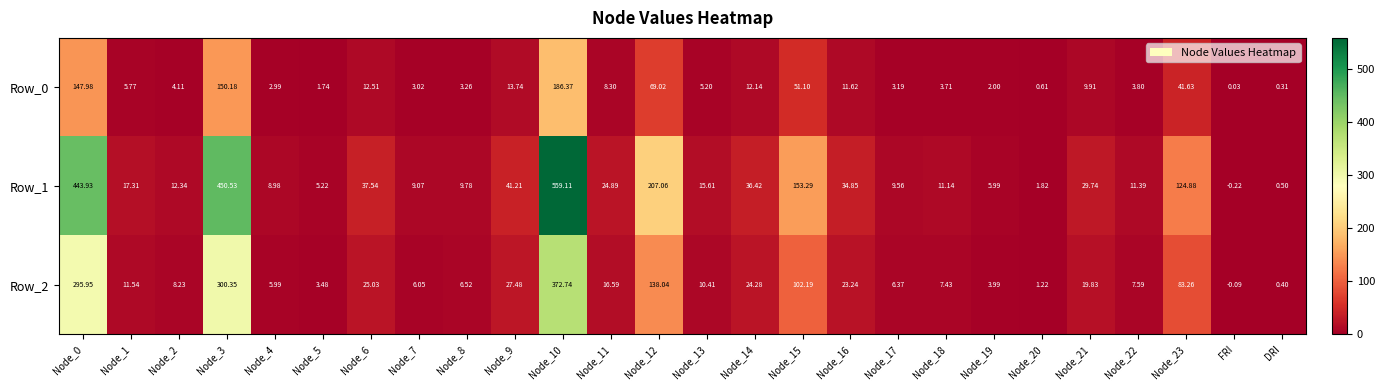

Which category has the lowest value in the Row_1 series?

FRI